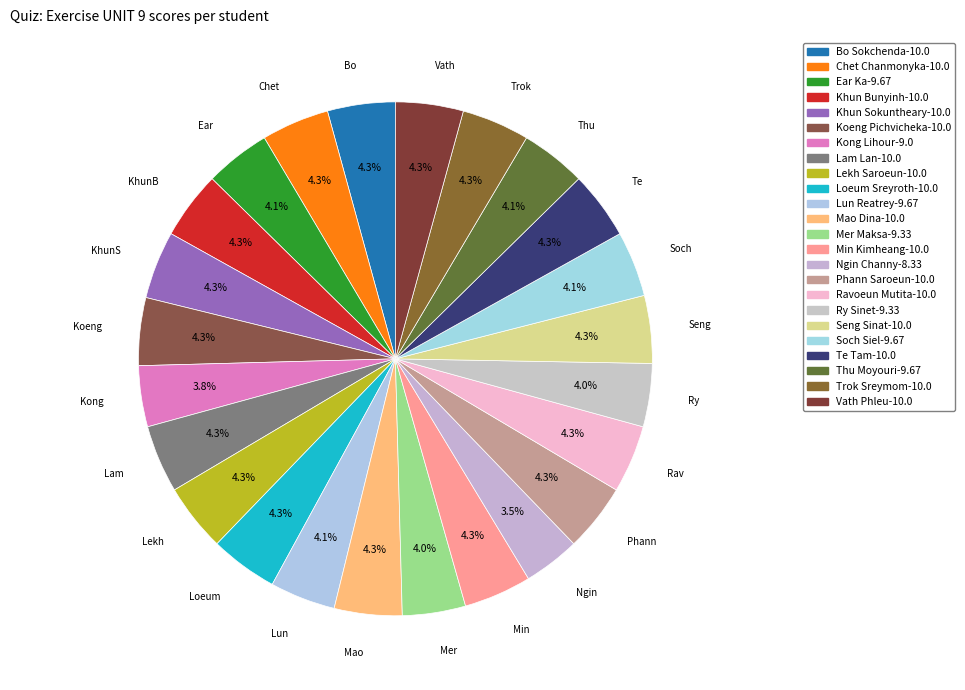

Rank the categories by value from lowest to highest.

Ngin Channy, Kong Lihour, Mer Maksa, Ry Sinet, Ear Ka, Lun Reatrey, Soch Siel, Thu Moyouri, Bo Sokchenda, Chet Chanmonyka, Khun Bunyinh, Khun Sokuntheary, Koeng Pichvicheka, Lam Lan, Lekh Saroeun, Loeum Sreyroth, Mao Dina, Min Kimheang, Phann Saroeun, Ravoeun Mutita, Seng Sinat, Te Tam, Trok Sreymom, Vath Phleu